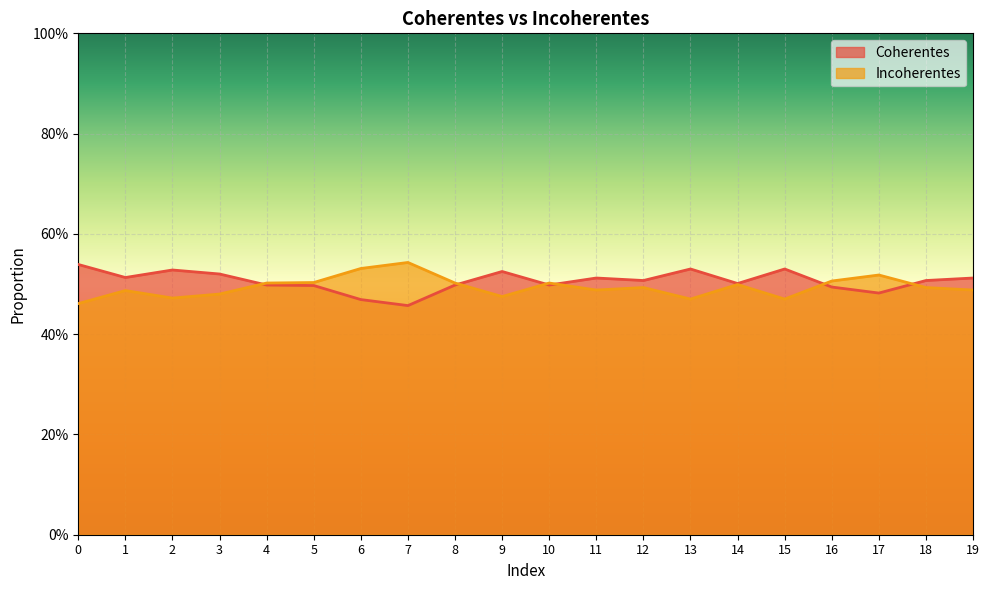

At which label does Incoherentes reach its peak?

7